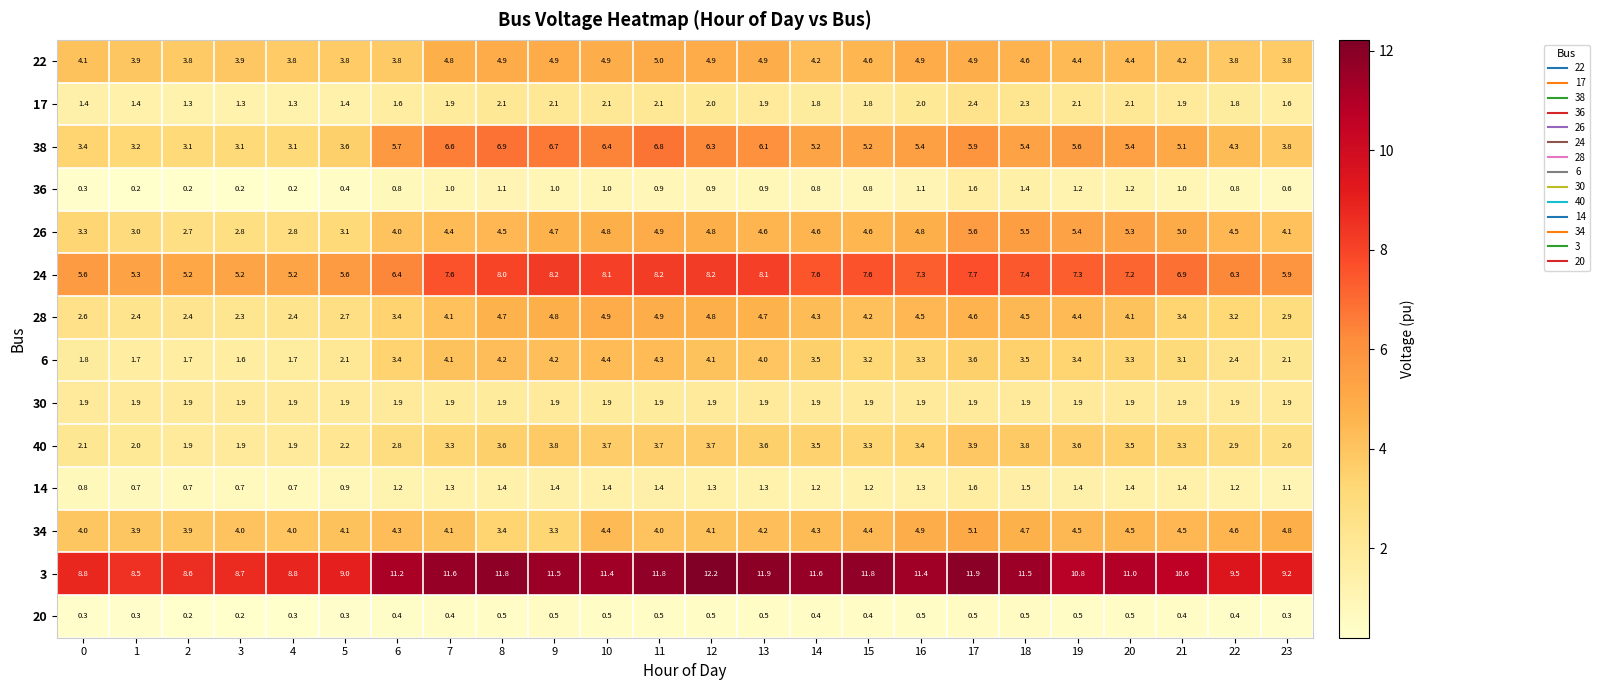

At which category is the sum across all series the highest?

17